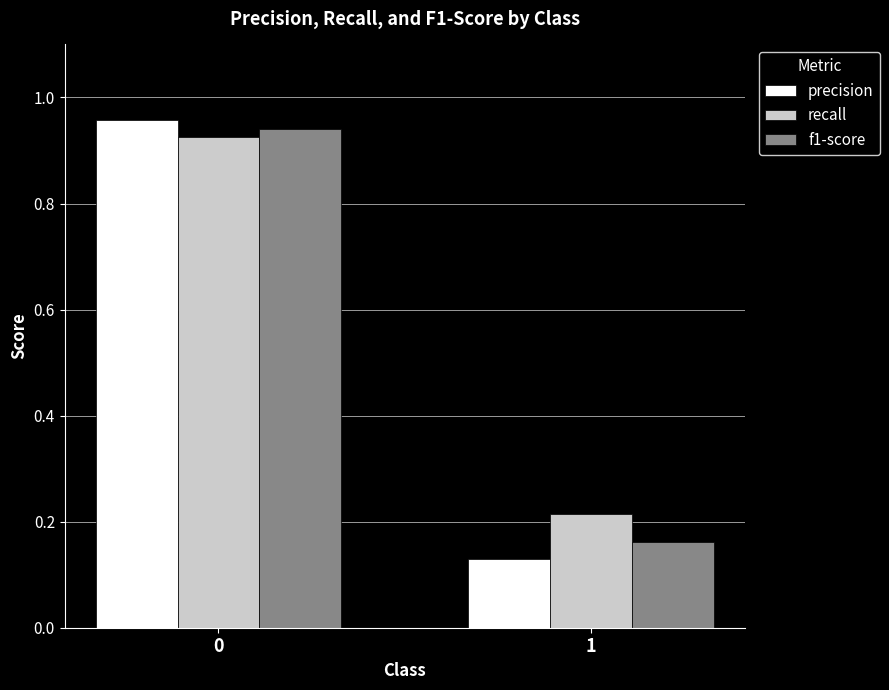

List the series in order of their overall mean, highest first.

recall, f1-score, precision